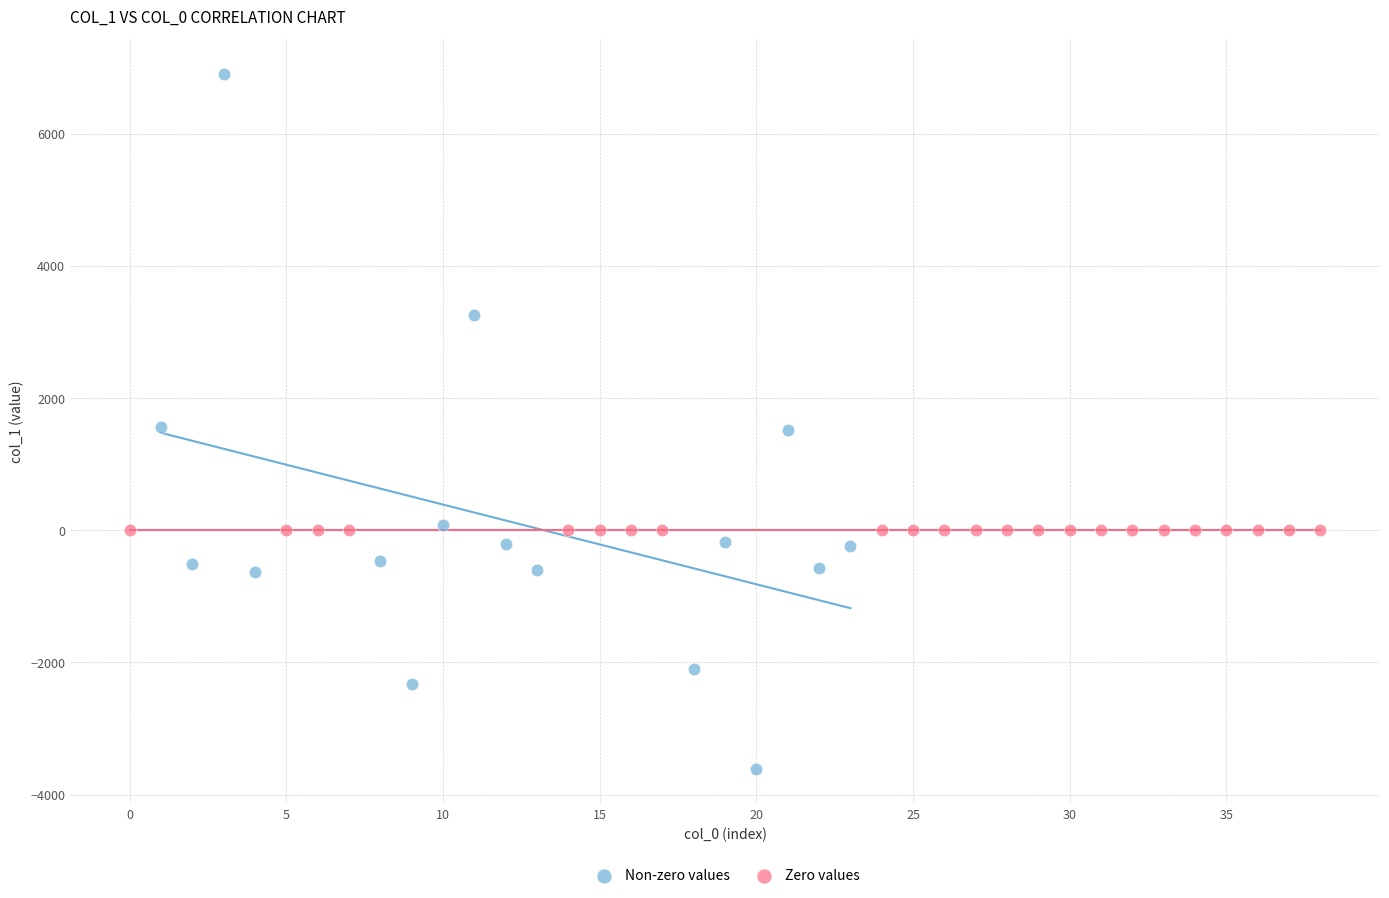

What are all the series names shown in the legend?

Non-zero values, Zero values